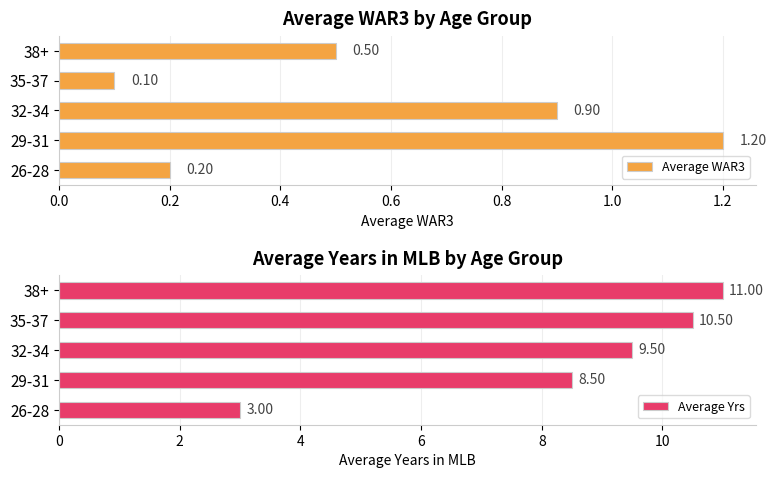

How many bars are there in total?

10